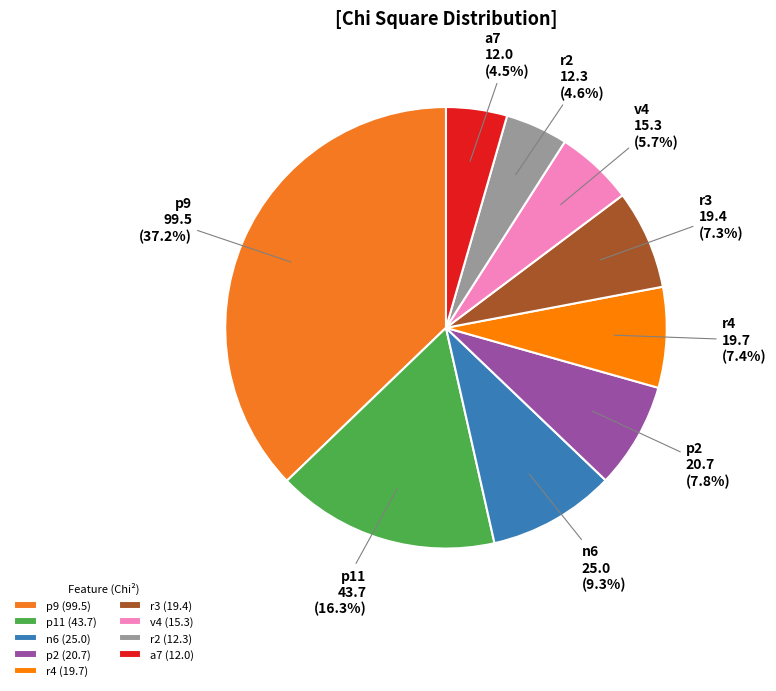

Between p2 and a7, which is larger?

p2